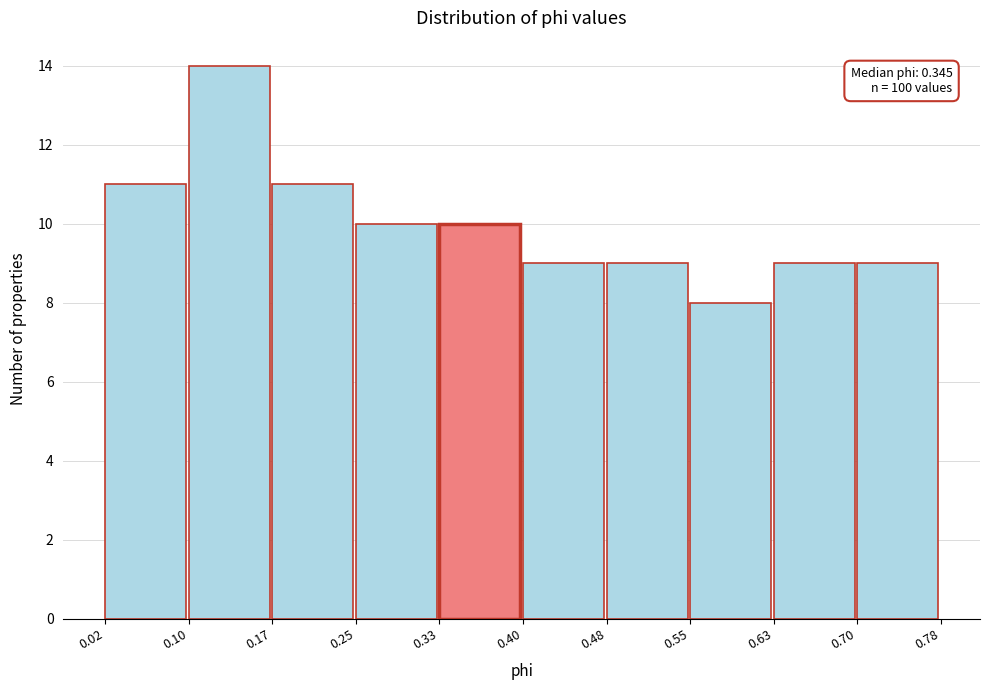

Over which range of the x-axis is the bar tallest?

0.10 to 0.17